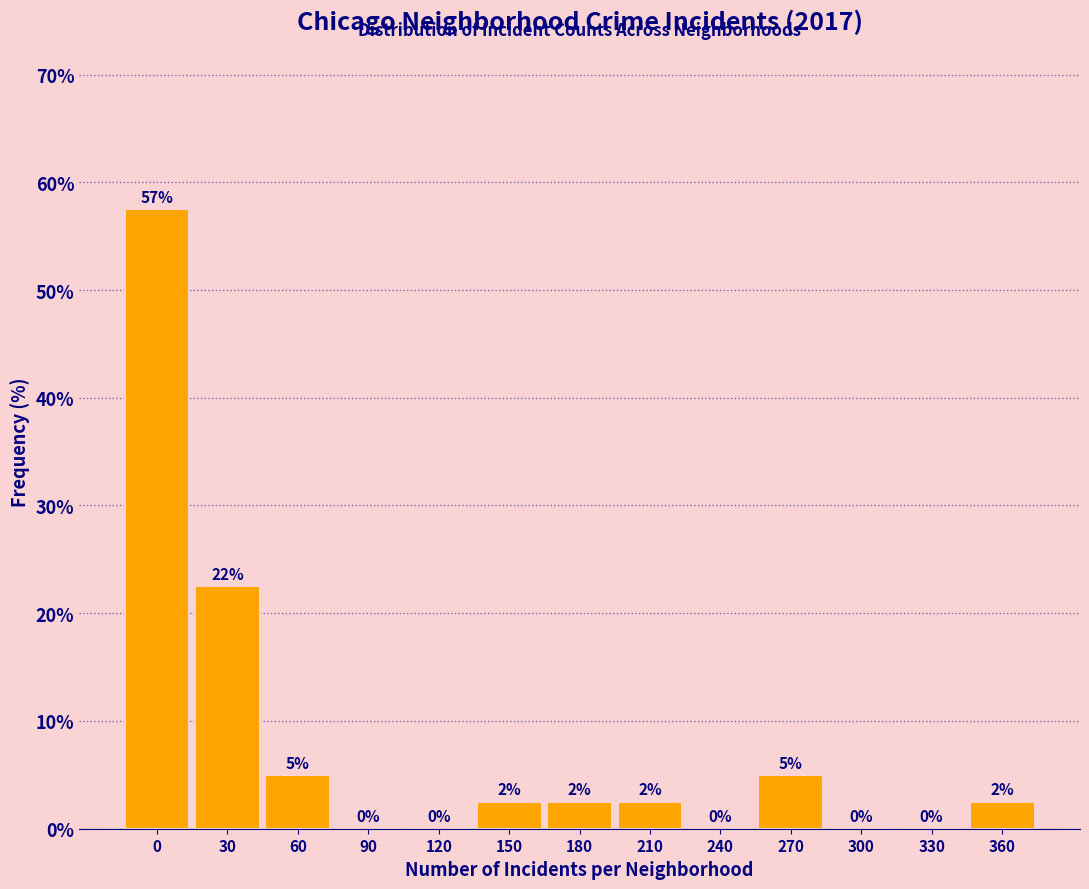

The chart shows a value of 22.5 at 30. True or false?

True